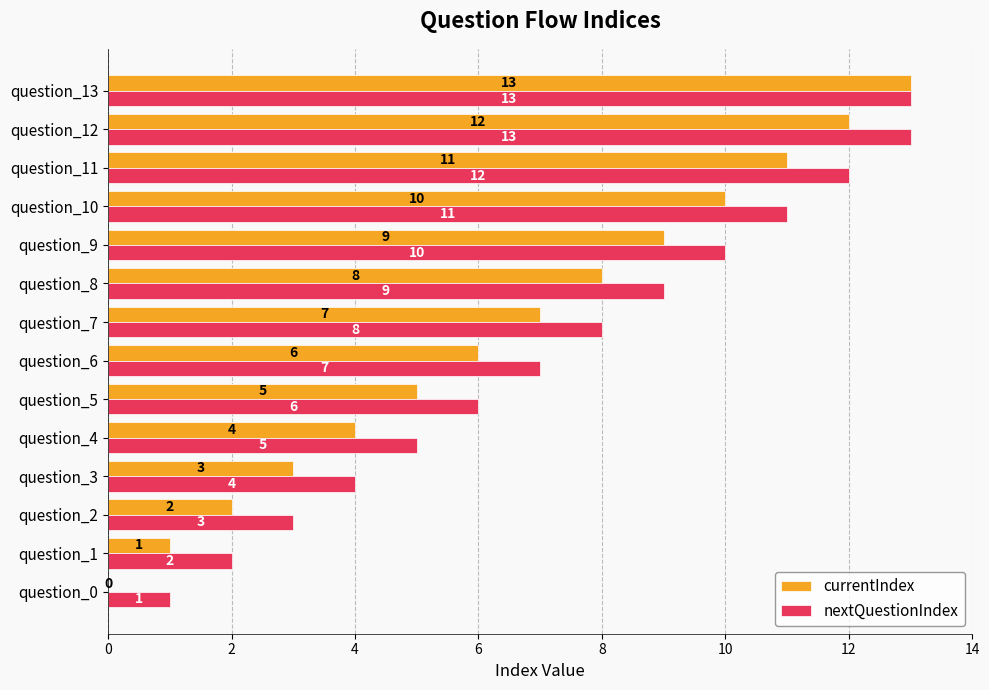

Which series has the largest total across all categories?

nextQuestionIndex